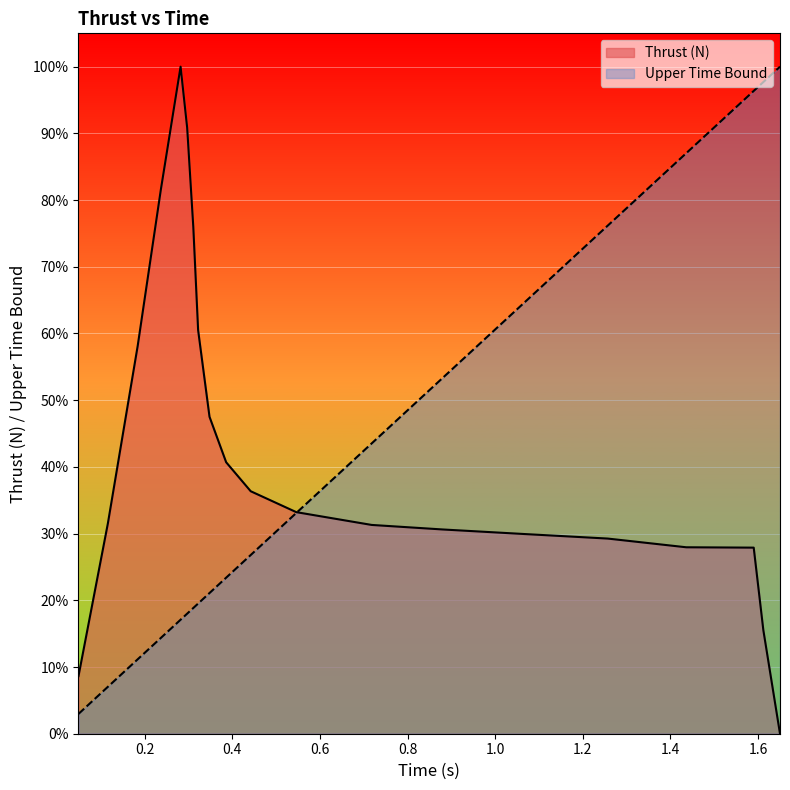

Which series has the largest range (max minus min)?

Thrust (N)